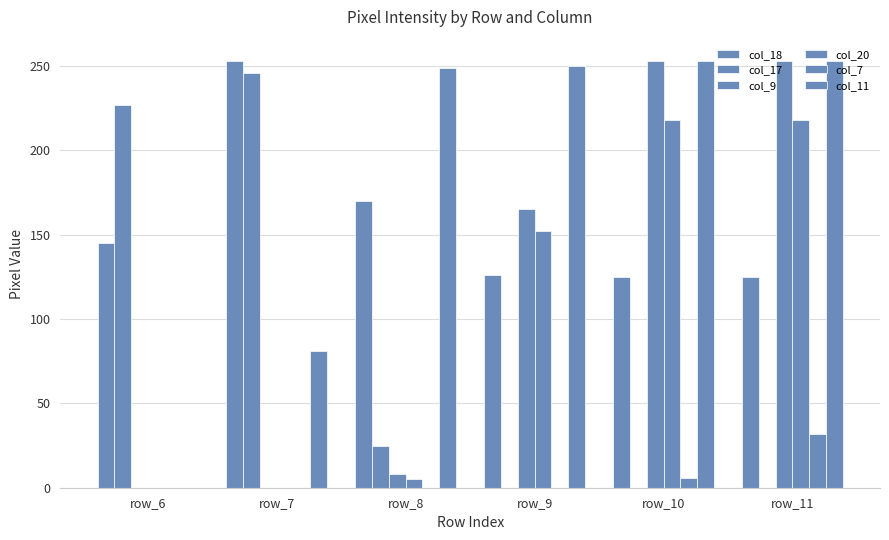

Reading left to right, transcribe all the data shown in this chart.

col_18: 145	253	170	126	125	125
col_17: 227	246	25	0	0	0
col_9: 0	0	8	165	253	253
col_20: 0	0	5	152	218	218
col_7: 0	0	0	0	6	32
col_11: 0	81	249	250	253	253